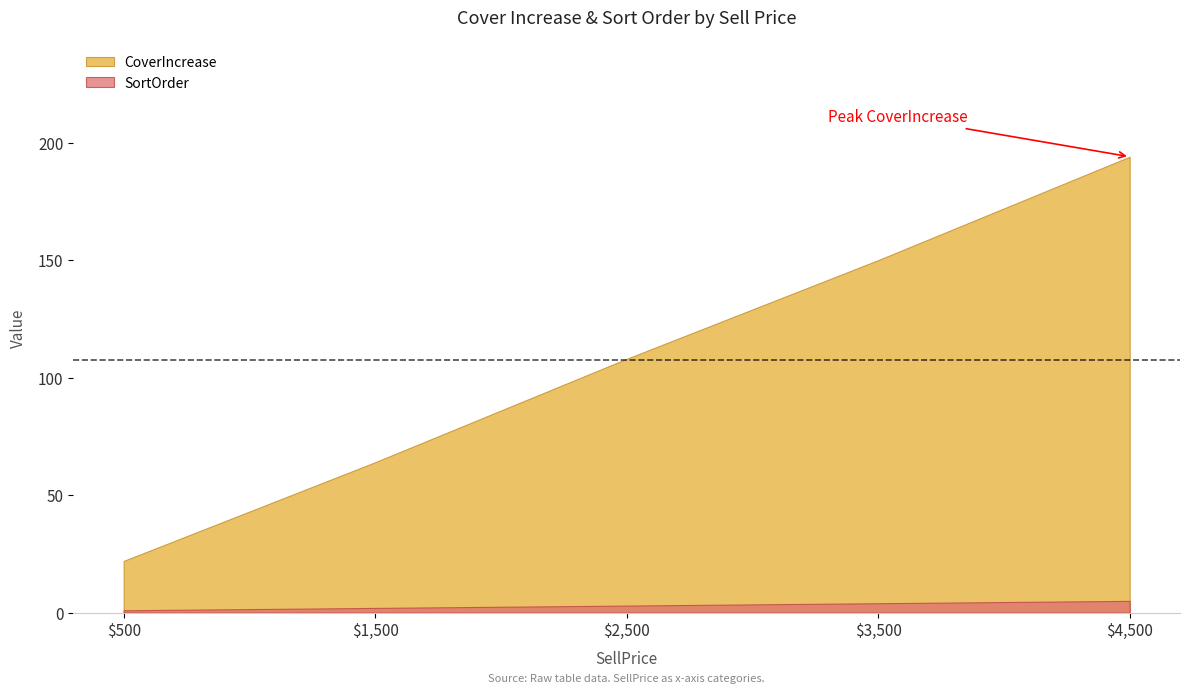

What is the label of the 2nd point from the right?

$3,500